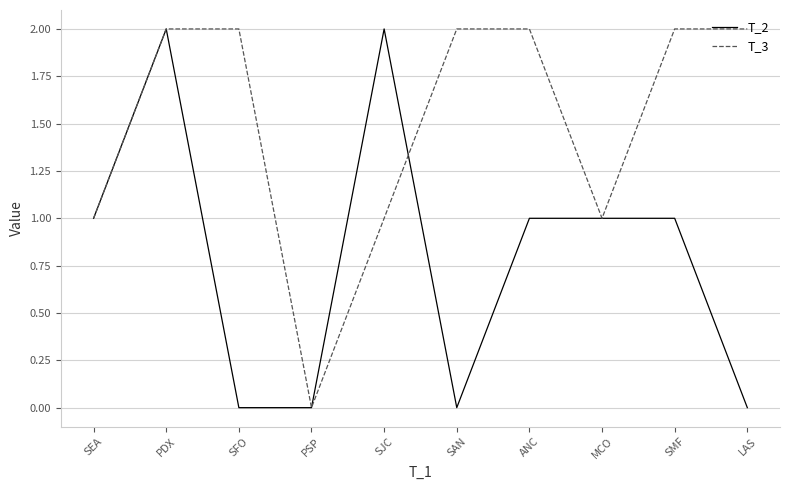

Is this an area chart (filled region under the line)?

No